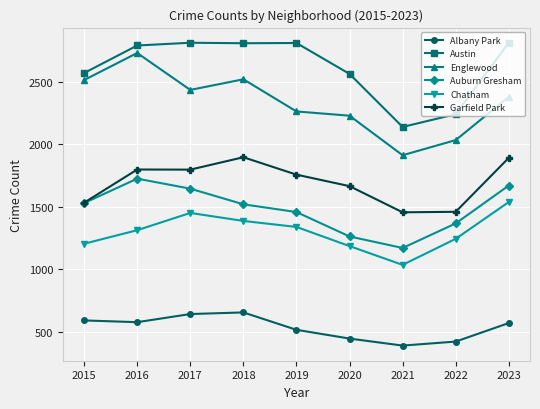

How many categories are shown in the chart?

9